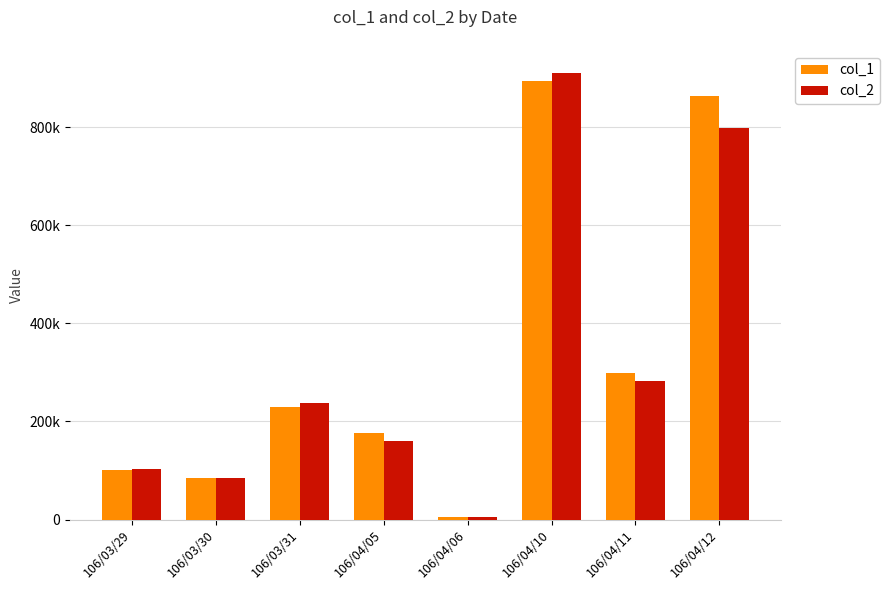

Which category has the lowest value in the col_1 series?

106/04/06